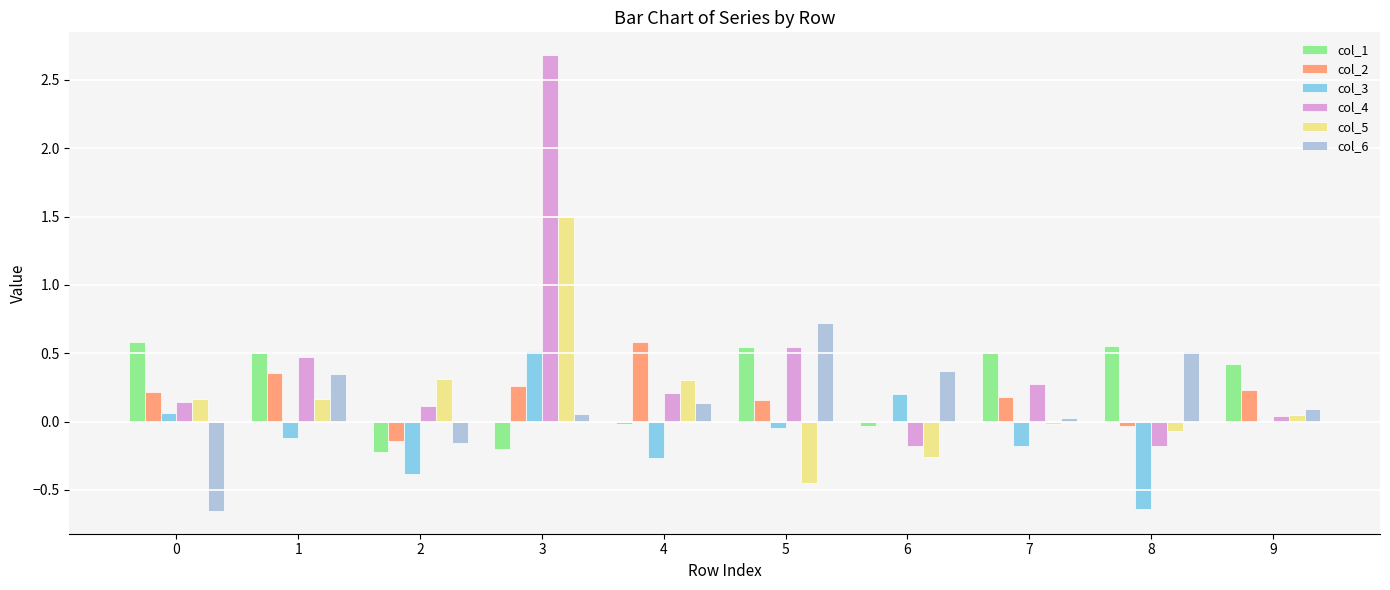

Which series has the largest total across all categories?

col_4